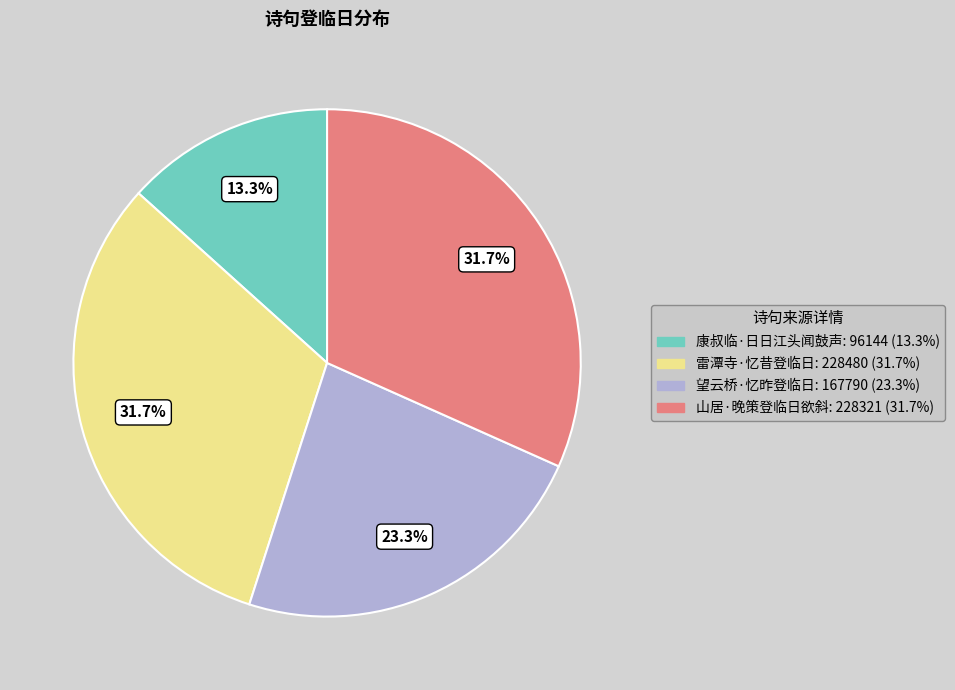

Combined, what portion of the pie is 康叔临·日日江头闻鼓声 and 雷潭寺·忆昔登临日?

45.0%